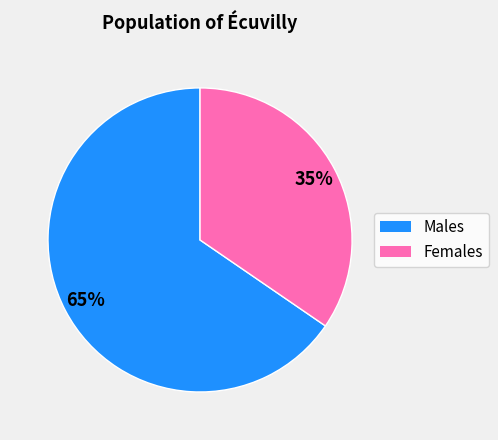

How many slices are in this pie chart?

2